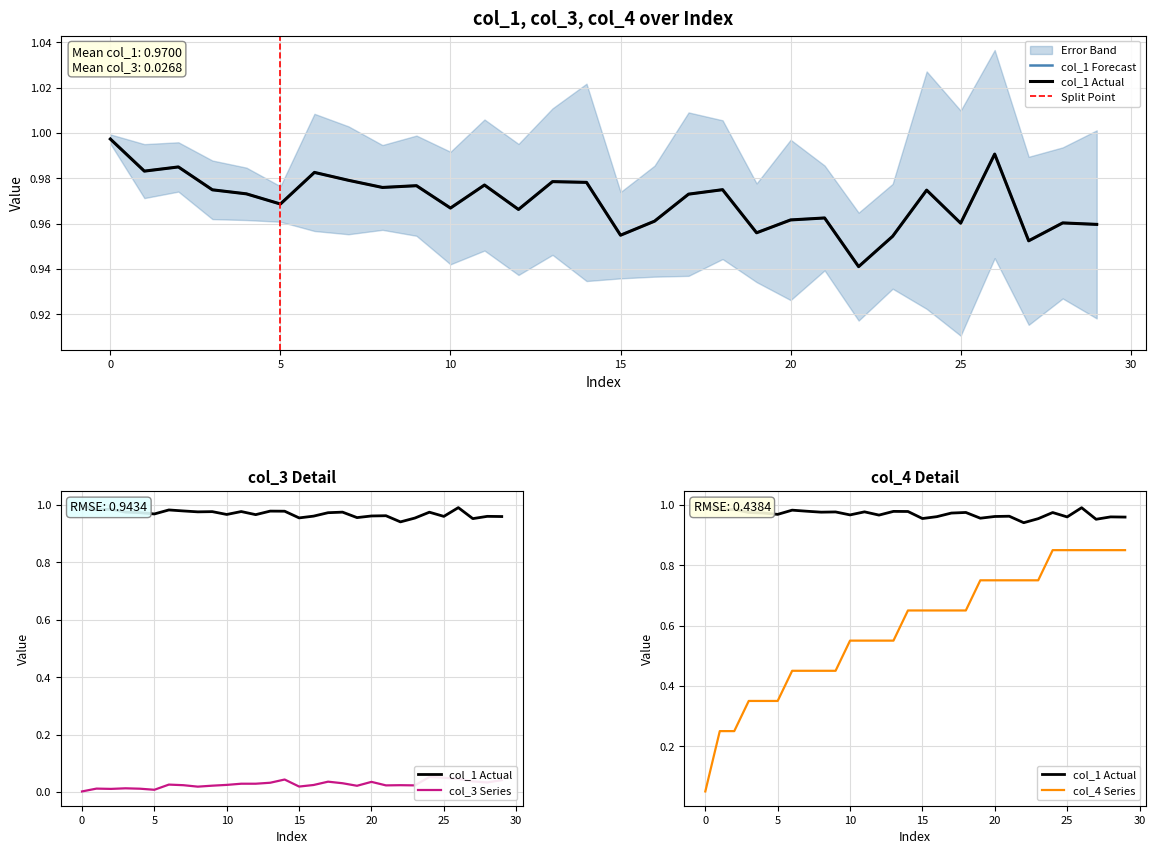

Rank the series by their average value, from lowest to highest.

col_3, col_4, col_1